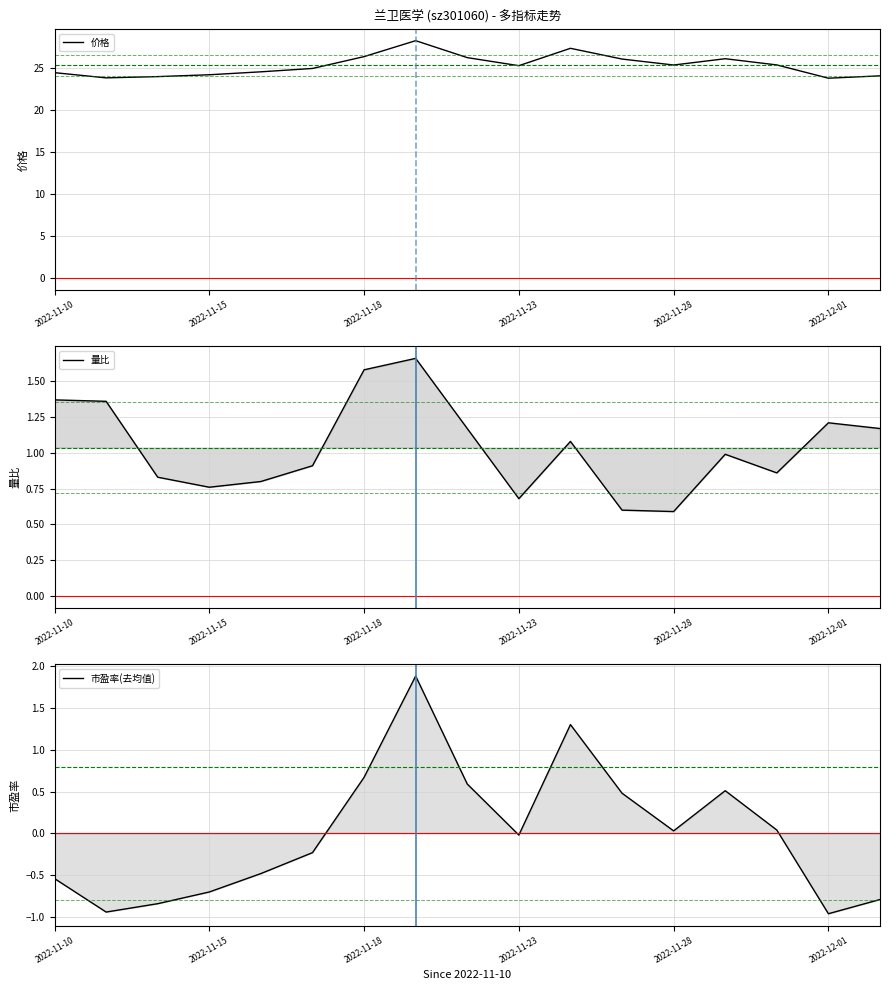

True or false: 价格 has a value of 7.3 at 2022-11-18.

False